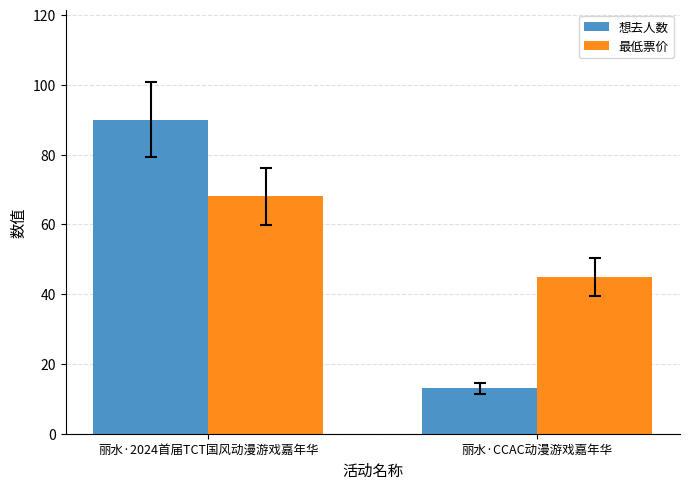

What is the sum of all 最低票价 values?

113